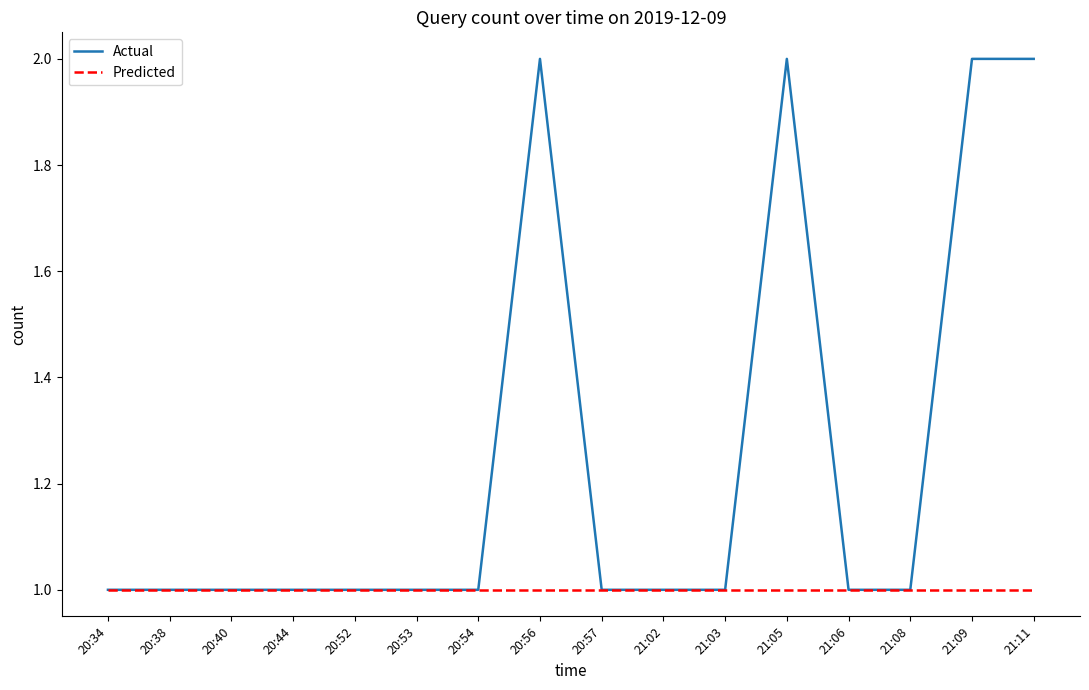

What value does the Actual series have at 20:54?

1